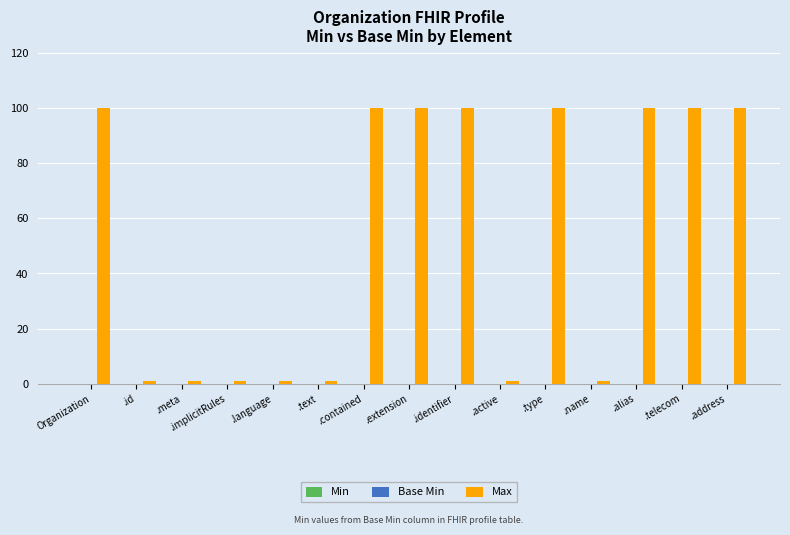

What is the value of the 8th bar from the left?

100